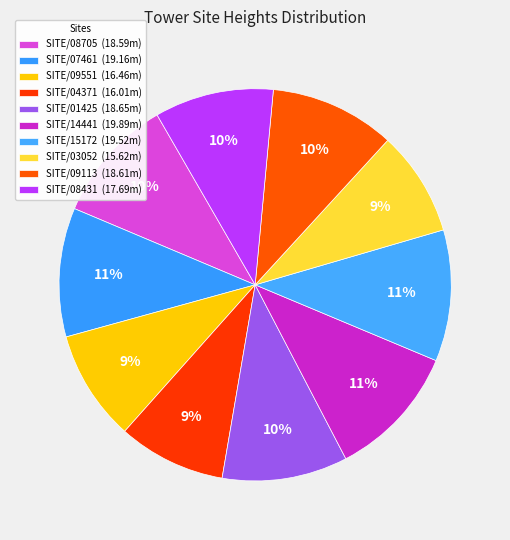

How much of the chart is everything except SITE/09113?

89.7%